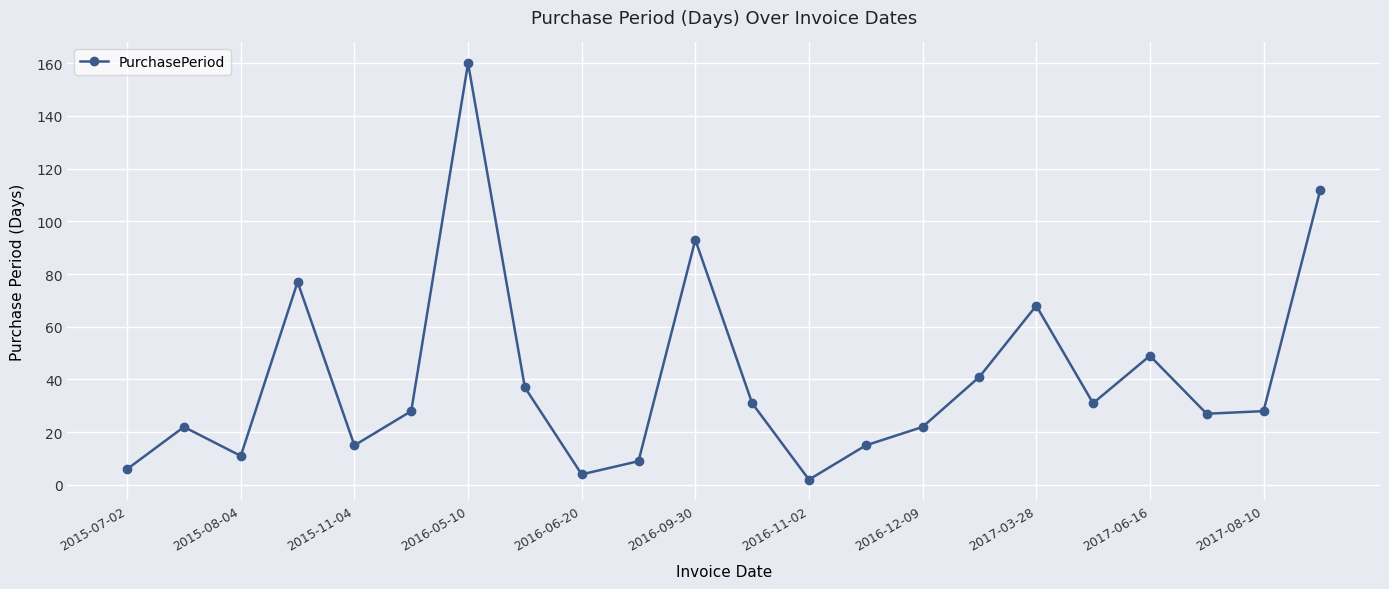

What is the maximum value shown in the chart?

160